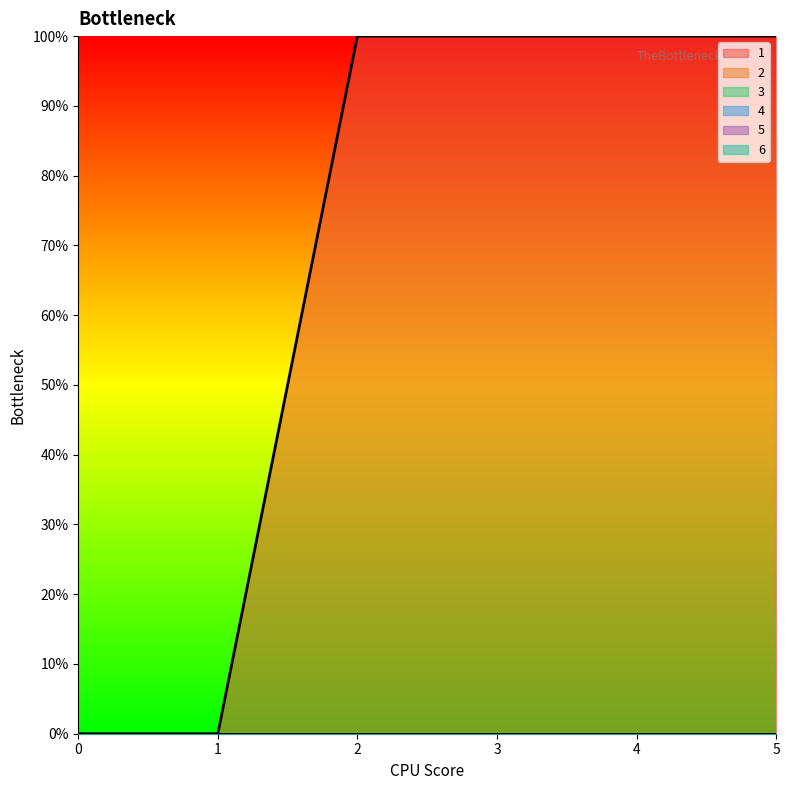

The value of 4 at 0 is 0. True or false?

True